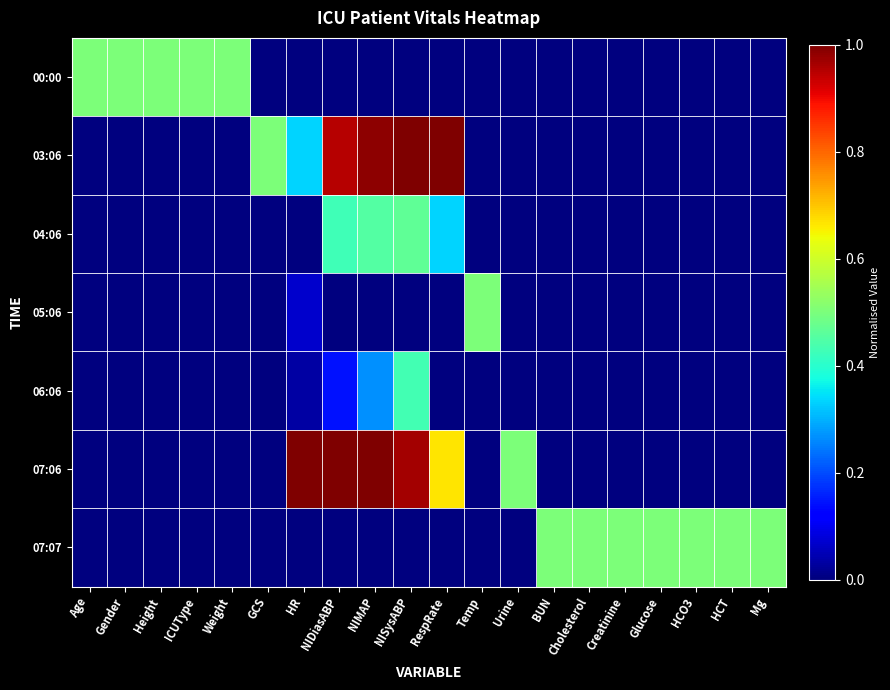

Reading right to left, list all the values displayed in this chart.

00:00: Mg=0.0	HCT=0.0	HCO3=0.0	Glucose=0.0	Creatinine=0.0	Cholesterol=0.0	BUN=0.0	Urine=0.0	Temp=0.0	RespRate=0.0	NISysABP=0.0	NIMAP=0.0	NIDiasABP=0.0	HR=0.0	GCS=0.0	Weight=0.5	ICUType=0.5	Height=0.5	Gender=0.5	Age=0.5
03:06: Mg=0.0	HCT=0.0	HCO3=0.0	Glucose=0.0	Creatinine=0.0	Cholesterol=0.0	BUN=0.0	Urine=0.0	Temp=0.0	RespRate=1.0	NISysABP=1.0	NIMAP=1.0	NIDiasABP=1.0	HR=0.3	GCS=0.5	Weight=0.0	ICUType=0.0	Height=0.0	Gender=0.0	Age=0.0
04:06: Mg=0.0	HCT=0.0	HCO3=0.0	Glucose=0.0	Creatinine=0.0	Cholesterol=0.0	BUN=0.0	Urine=0.0	Temp=0.0	RespRate=0.3	NISysABP=0.5	NIMAP=0.5	NIDiasABP=0.4	HR=0.0	GCS=0.0	Weight=0.0	ICUType=0.0	Height=0.0	Gender=0.0	Age=0.0
05:06: Mg=0.0	HCT=0.0	HCO3=0.0	Glucose=0.0	Creatinine=0.0	Cholesterol=0.0	BUN=0.0	Urine=0.0	Temp=0.5	RespRate=0.0	NISysABP=0.0	NIMAP=0.0	NIDiasABP=0.0	HR=0.1	GCS=0.0	Weight=0.0	ICUType=0.0	Height=0.0	Gender=0.0	Age=0.0
06:06: Mg=0.0	HCT=0.0	HCO3=0.0	Glucose=0.0	Creatinine=0.0	Cholesterol=0.0	BUN=0.0	Urine=0.0	Temp=0.0	RespRate=0.0	NISysABP=0.4	NIMAP=0.3	NIDiasABP=0.1	HR=0.0	GCS=0.0	Weight=0.0	ICUType=0.0	Height=0.0	Gender=0.0	Age=0.0
07:06: Mg=0.0	HCT=0.0	HCO3=0.0	Glucose=0.0	Creatinine=0.0	Cholesterol=0.0	BUN=0.0	Urine=0.5	Temp=0.0	RespRate=0.7	NISysABP=1.0	NIMAP=1.0	NIDiasABP=1.0	HR=1.0	GCS=0.0	Weight=0.0	ICUType=0.0	Height=0.0	Gender=0.0	Age=0.0
07:07: Mg=0.5	HCT=0.5	HCO3=0.5	Glucose=0.5	Creatinine=0.5	Cholesterol=0.5	BUN=0.5	Urine=0.0	Temp=0.0	RespRate=0.0	NISysABP=0.0	NIMAP=0.0	NIDiasABP=0.0	HR=0.0	GCS=0.0	Weight=0.0	ICUType=0.0	Height=0.0	Gender=0.0	Age=0.0